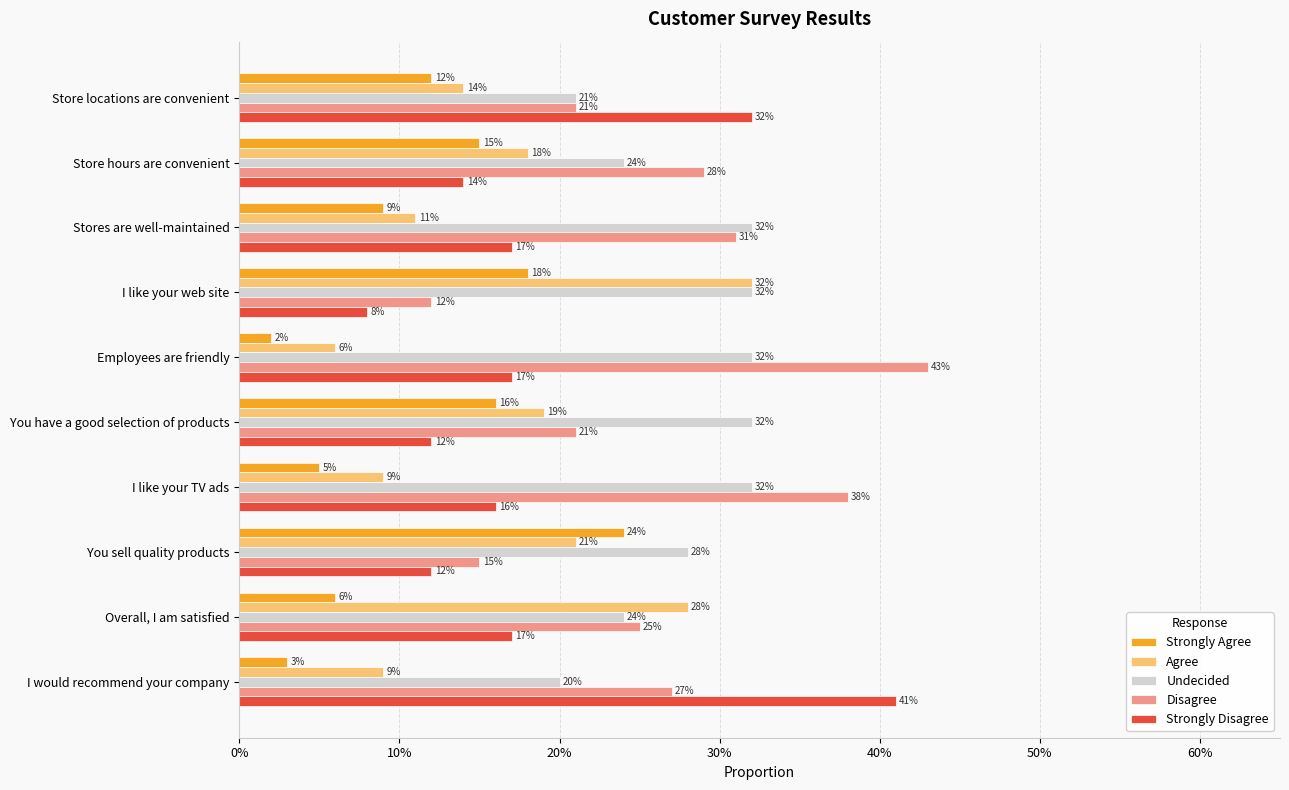

What are all the series names shown in the legend?

Strongly Agree, Agree, Undecided, Disagree, Strongly Disagree